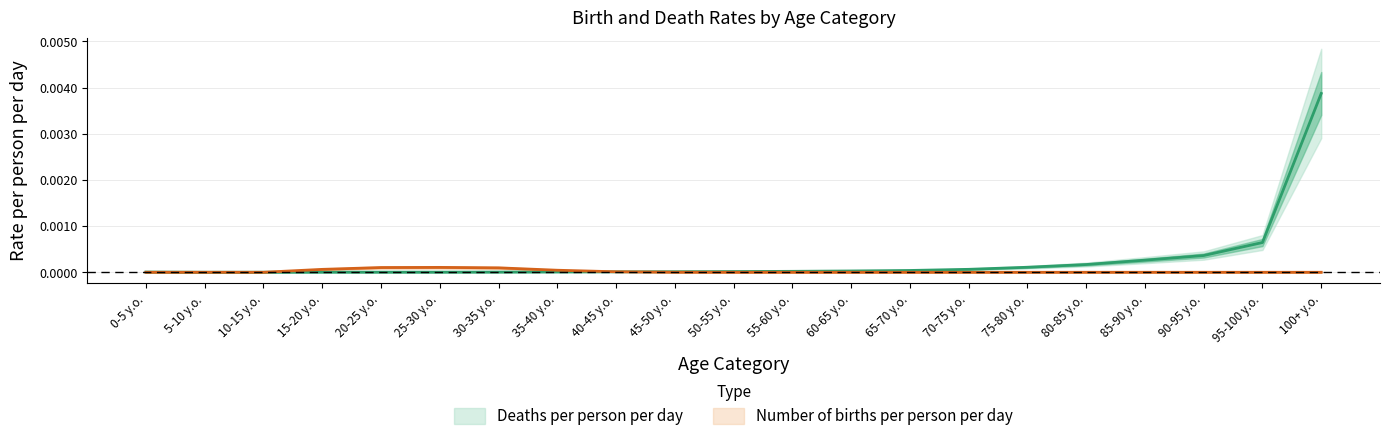

At 25-30 y.o., list the series in order from smallest to largest.

Deaths per person per day, Number of births per person per day